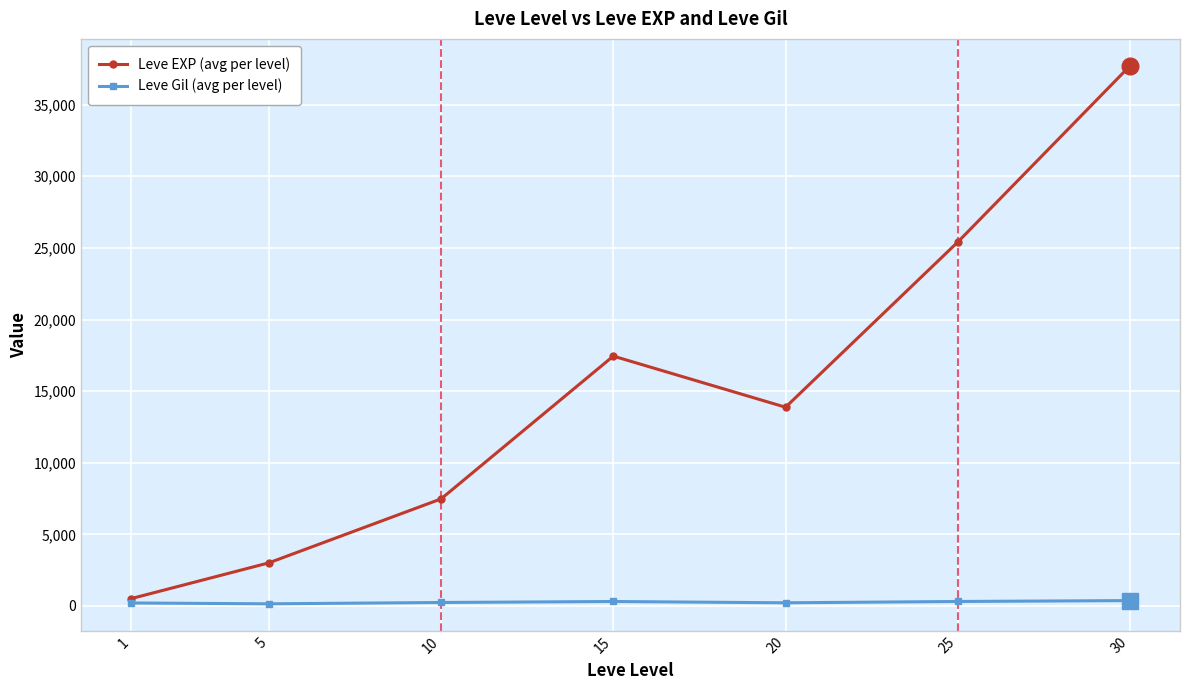

What is the greatest value displayed?

37715.0